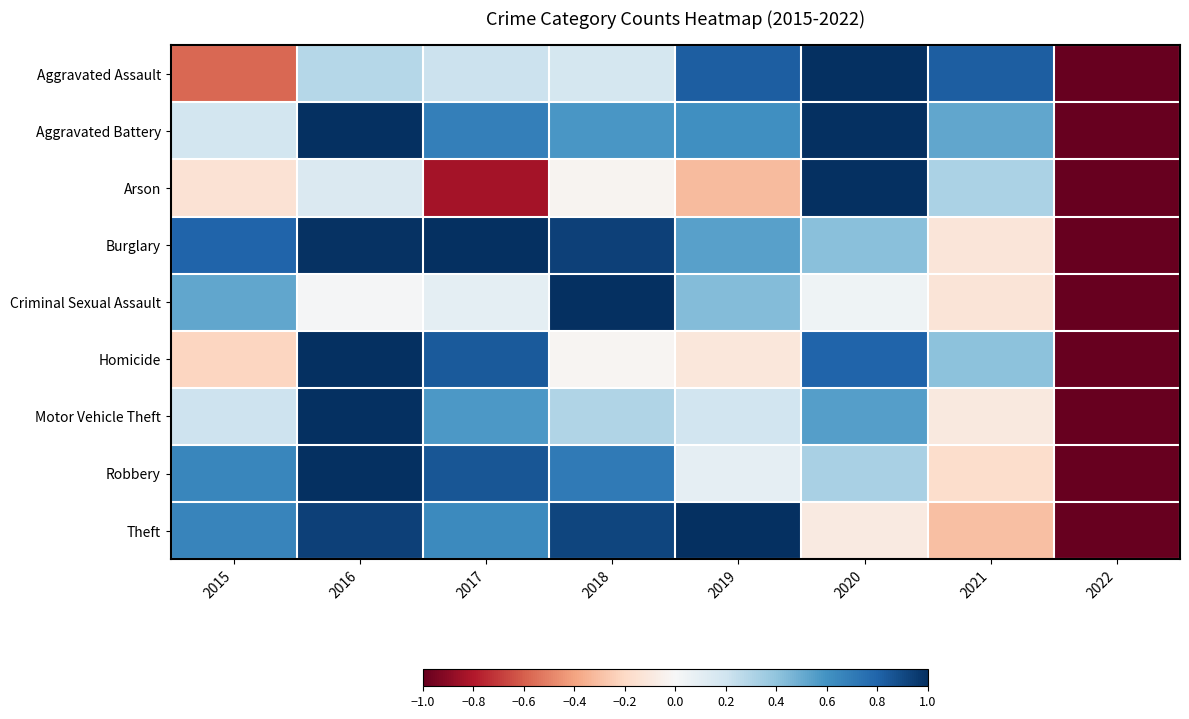

Rank the series at 2019 from highest to lowest value.

Theft, Aggravated Assault, Aggravated Battery, Burglary, Criminal Sexual Assault, Motor Vehicle Theft, Robbery, Homicide, Arson